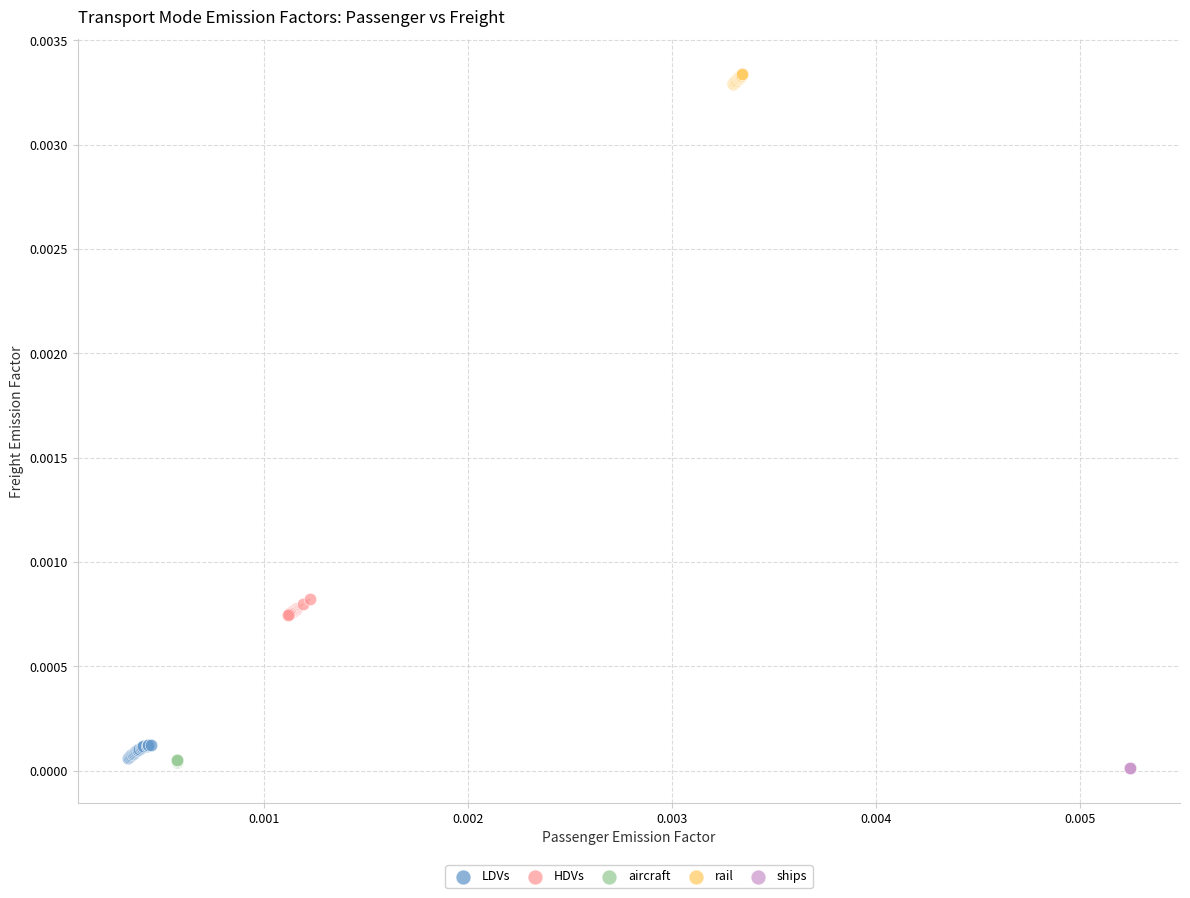

Which series reaches the maximum Y coordinate?

rail